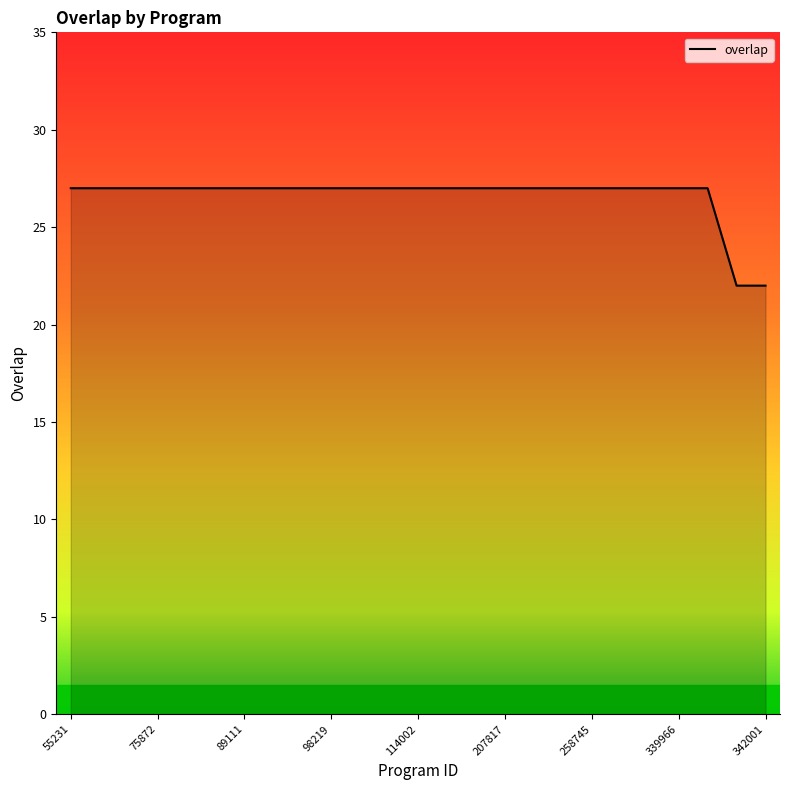

What is the maximum value shown in the chart?

27